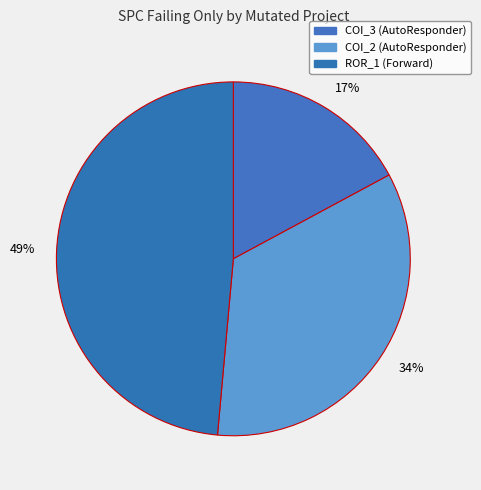

What percentage is the 17% slice, to the nearest percent?

17%